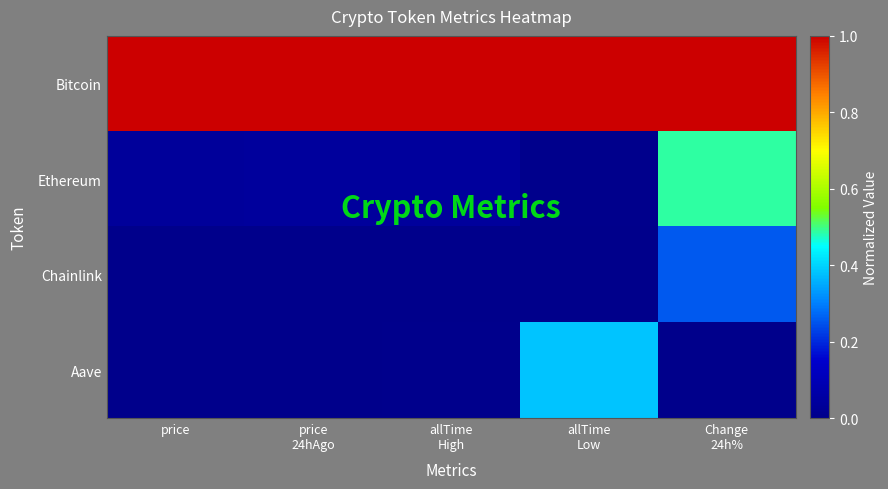

What is the maximum value shown in the chart?

1.0